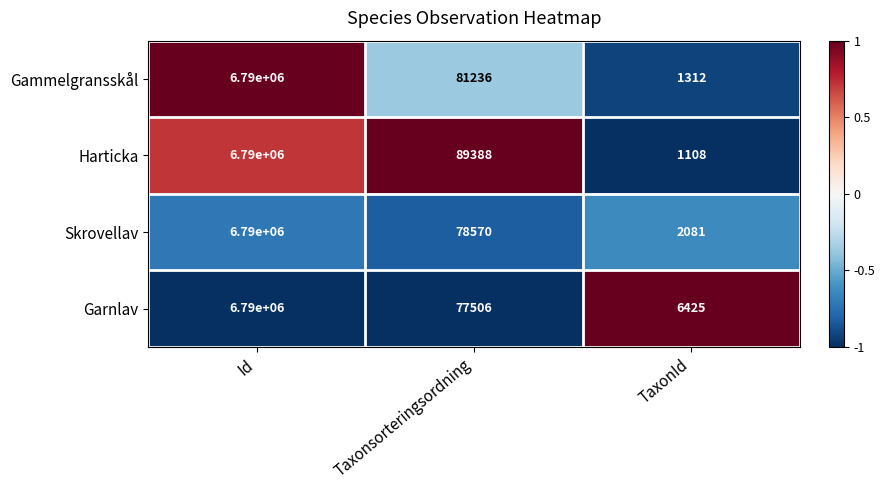

Read the Garnlav value at Id, to the nearest 10.

6790000